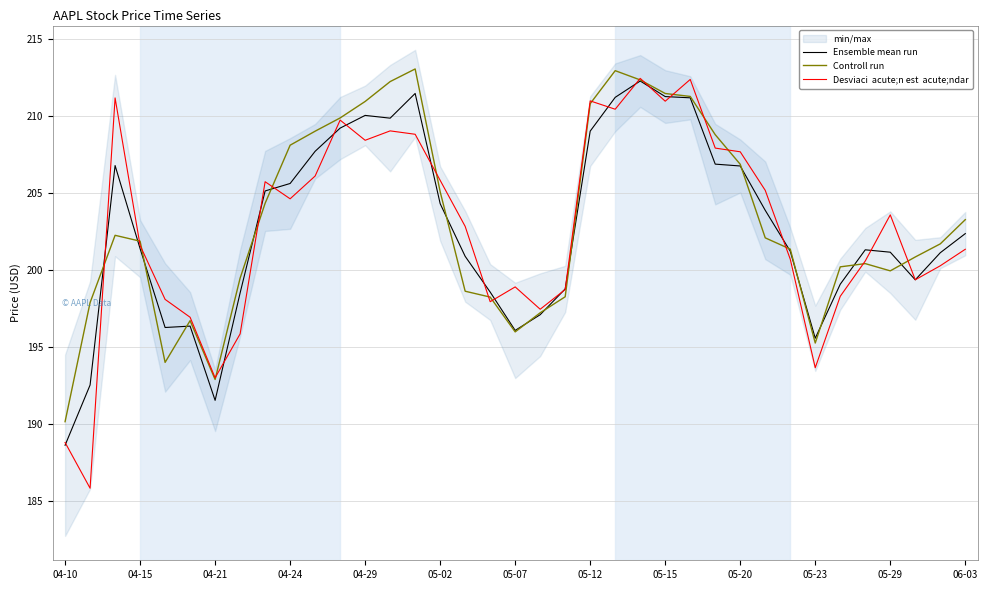

Where is Controll run nearest to the value 201?

34